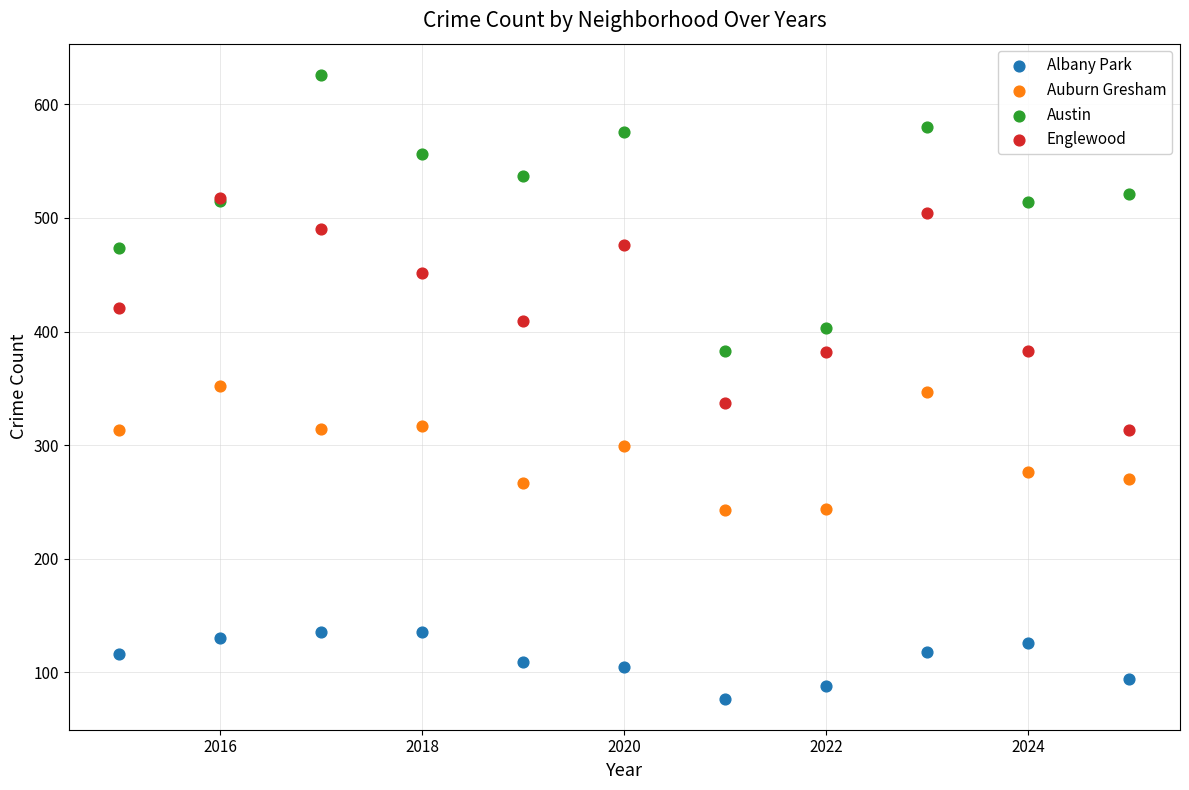

What are all the series names shown in the legend?

Albany Park, Auburn Gresham, Austin, Englewood